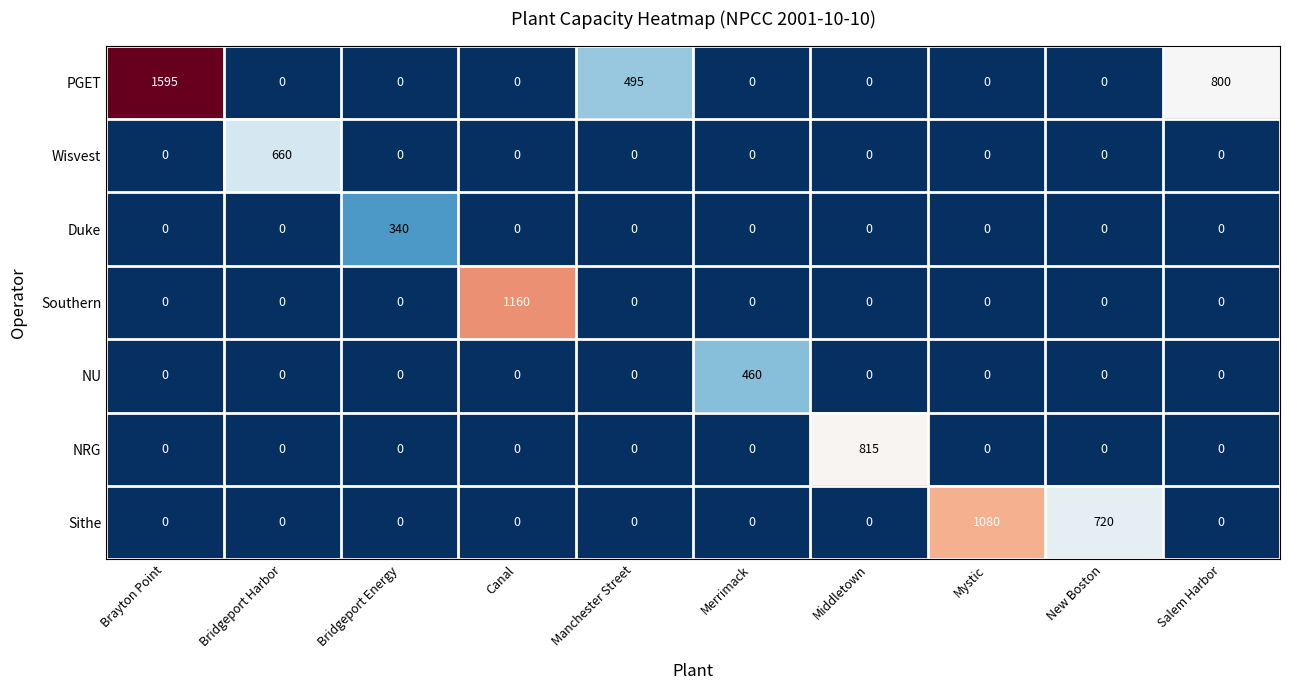

The value of NU at Salem Harbor is 182. True or false?

False